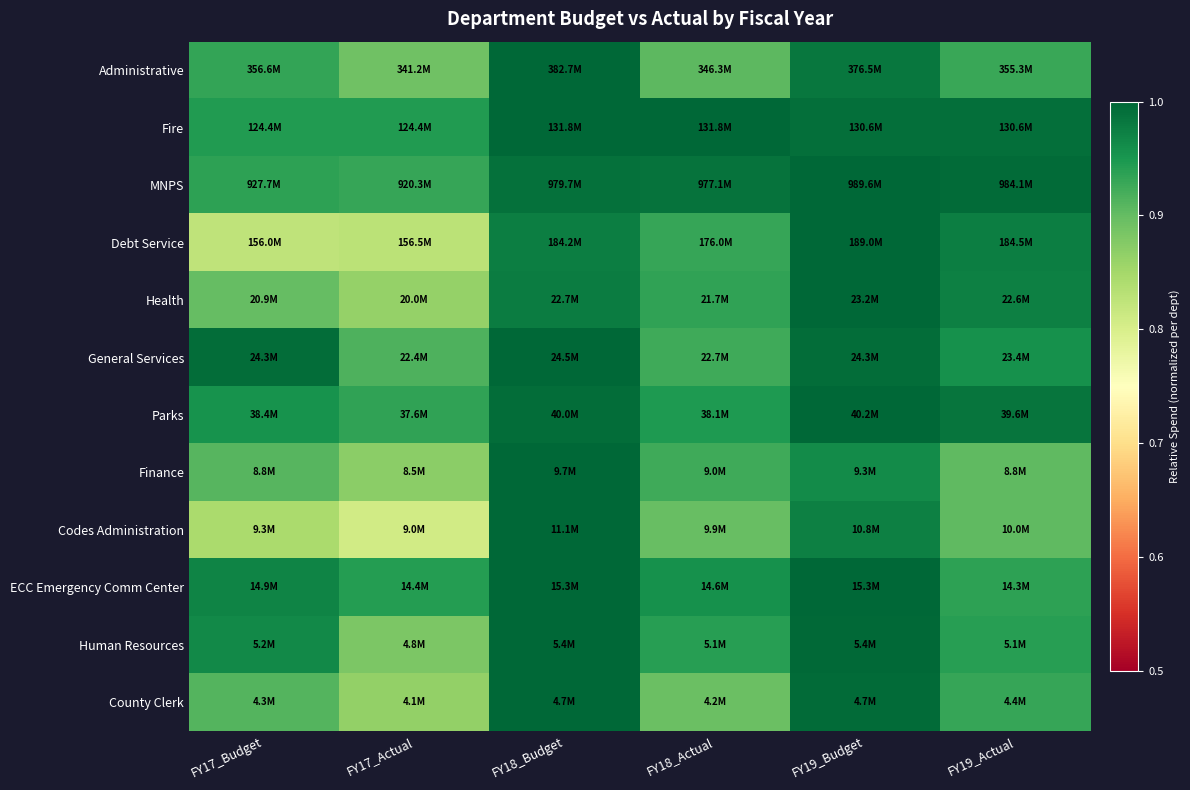

Count the number of categories in the chart.

6